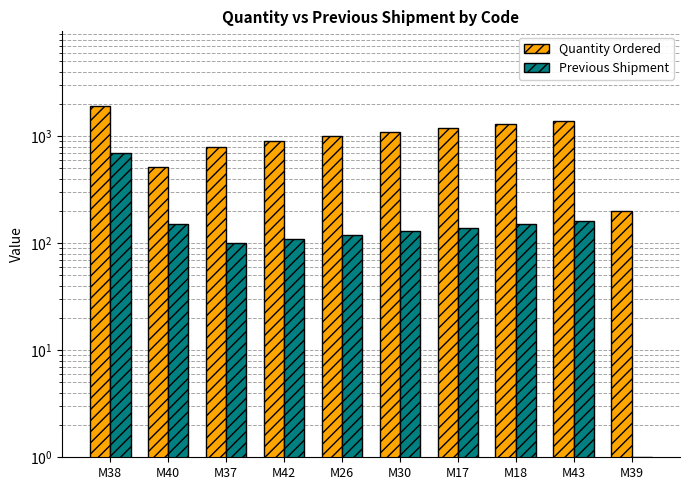

How many categories are shown in the chart?

10